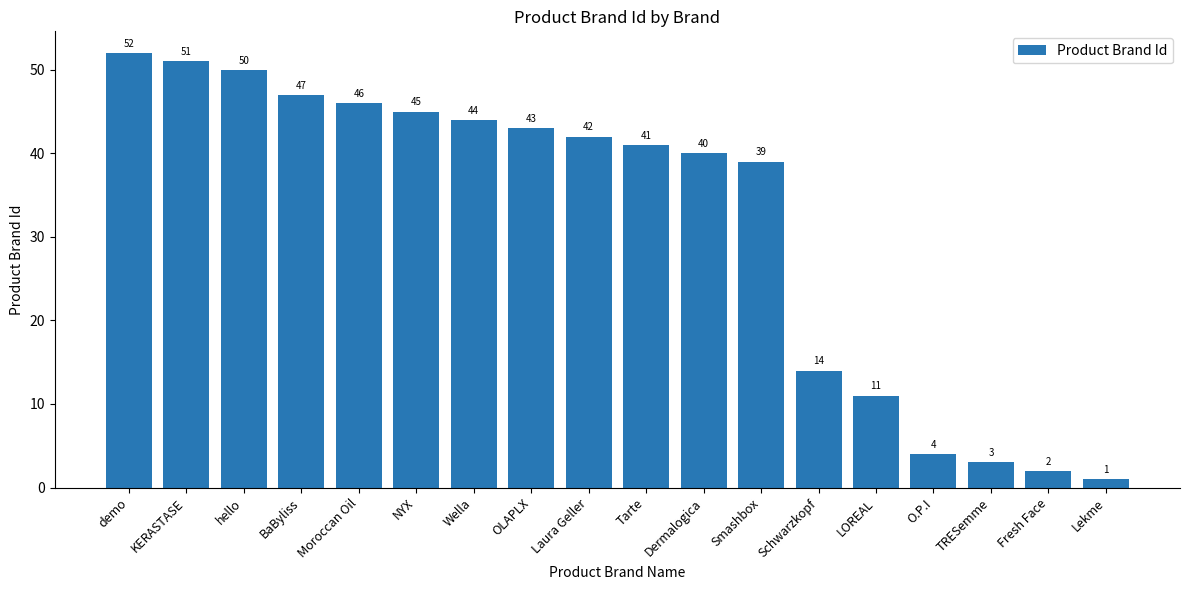

What is the difference between the second highest and second lowest values?

49